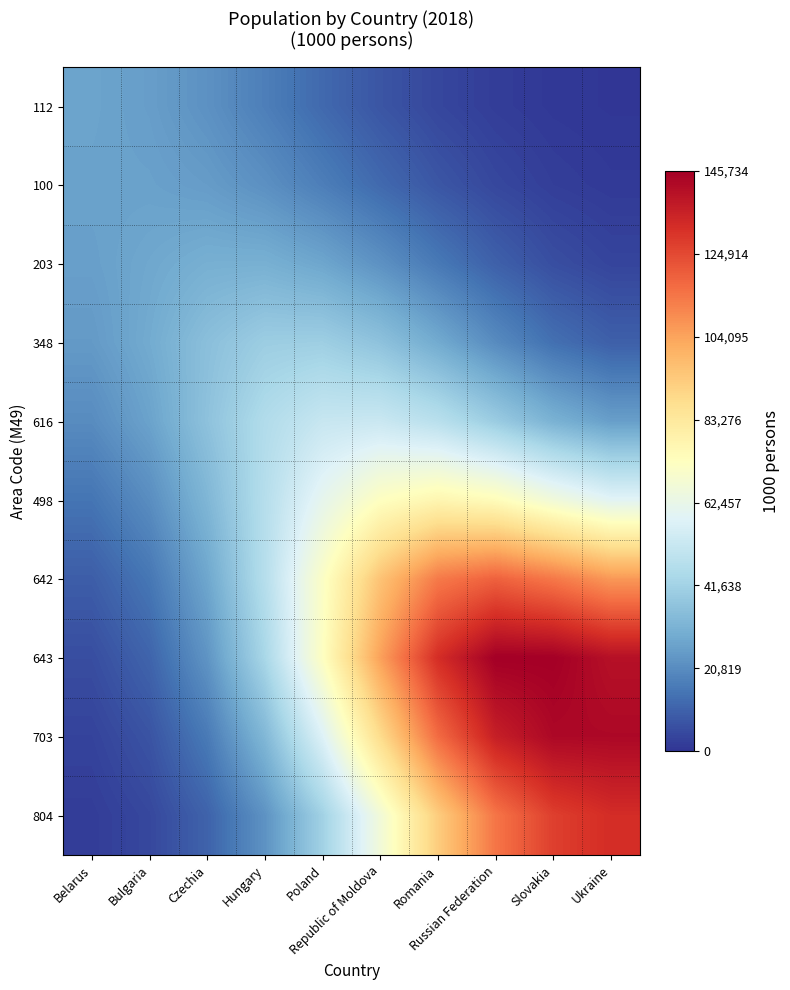

Reading left to right, extract all data points from this chart.

112: Belarus=7486.6	Bulgaria=7064.5	Czechia=6152.9	Hungary=4829.4	Poland=3373.3	Republic of Moldova=2091.8	Romania=1154.0	Russian Federation=568.8	Slovakia=256.8	Ukraine=127.7
100: Belarus=7354.8	Bulgaria=7306.2	Czechia=6944.1	Hungary=6077.5	Poland=4801.4	Republic of Moldova=3399.8	Romania=2152.0	Russian Federation=1218.6	Slovakia=633.6	Ukraine=360.6
203: Belarus=7171.1	Bulgaria=7764.6	Czechia=8400.9	Hungary=8457.6	Poland=7665.2	Republic of Moldova=6181.1	Romania=4417.8	Russian Federation=2807.3	Slovakia=1640.0	Ukraine=1041.1
348: Belarus=6766.9	Bulgaria=8033.5	Czechia=9817.3	Hungary=11122.2	Poland=11253.2	Republic of Moldova=10087.1	Romania=8025.6	Russian Federation=5728.3	Slovakia=3823.4	Ukraine=2756.8
616: Belarus=5735.2	Bulgaria=7403.0	Czechia=10053.7	Hungary=12668.7	Poland=14326.3	Republic of Moldova=14512.0	Romania=13241.3	Russian Federation=11007.3	Slovakia=8645.2	Ukraine=7118.6
498: Belarus=4118.0	Bulgaria=5849.6	Czechia=8993.2	Hungary=12972.2	Poland=16992.4	Republic of Moldova=20099.2	Romania=21408.7	Russian Federation=20587.4	Slovakia=18370.6	Ukraine=16483.3
642: Belarus=2600.8	Bulgaria=4249.7	Czechia=7691.8	Hungary=12993.1	Poland=19711.7	Republic of Moldova=26534.1	Romania=31492.8	Russian Federation=33064.6	Slovakia=31606.9	Ukraine=29599.4
643: Belarus=1591.6	Bulgaria=3034.6	Czechia=6344.8	Hungary=12028.4	Poland=20011.5	Republic of Moldova=28997.7	Romania=36551.3	Russian Federation=40403.0	Slovakia=40375.2	Ukraine=38948.6
703: Belarus=933.0	Bulgaria=1977.0	Czechia=4502.6	Hungary=9114.8	Poland=16025.4	Republic of Moldova=24426.8	Romania=32372.7	Russian Federation=37696.3	Slovakia=39649.6	Ukraine=39648.6
804: Belarus=544.9	Bulgaria=1226.8	Czechia=2942.0	Hungary=6237.2	Poland=11488.1	Republic of Moldova=18401.2	Romania=25741.3	Russian Federation=31754.3	Slovakia=35292.7	Ukraine=36613.9